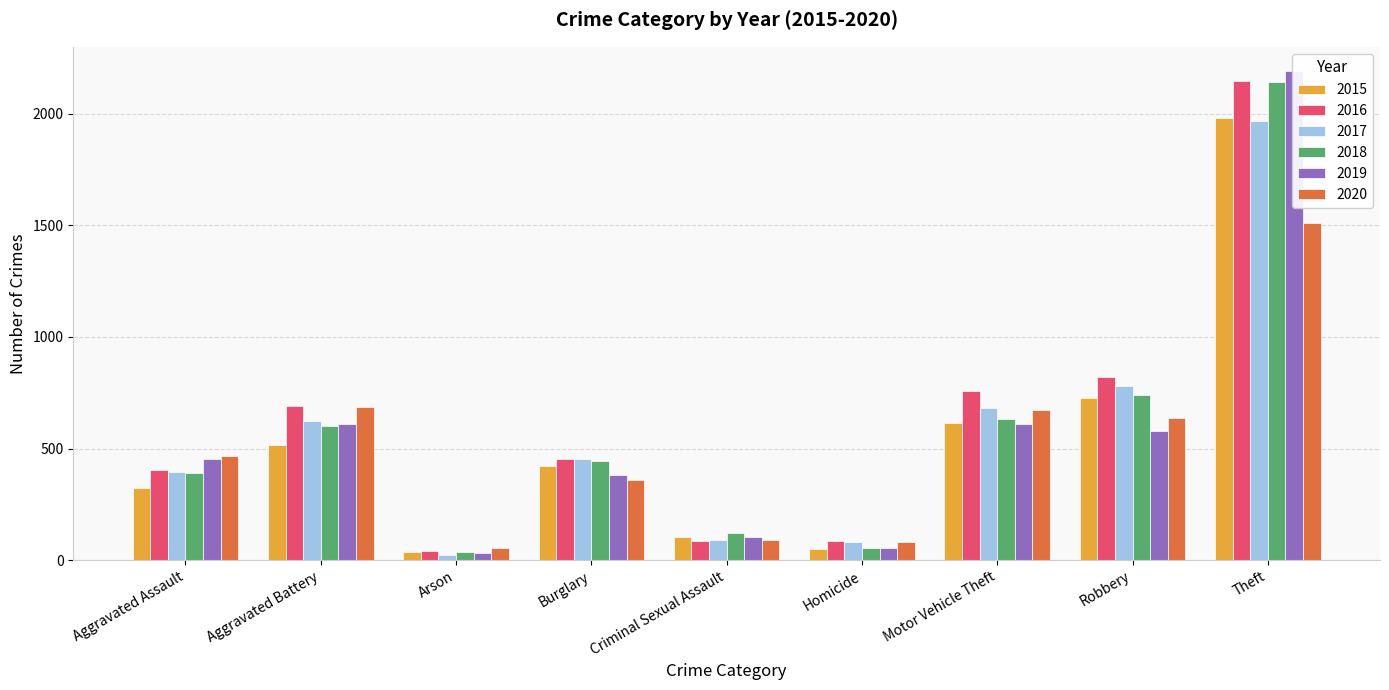

What is the difference between the highest and lowest values at Criminal Sexual Assault?

36